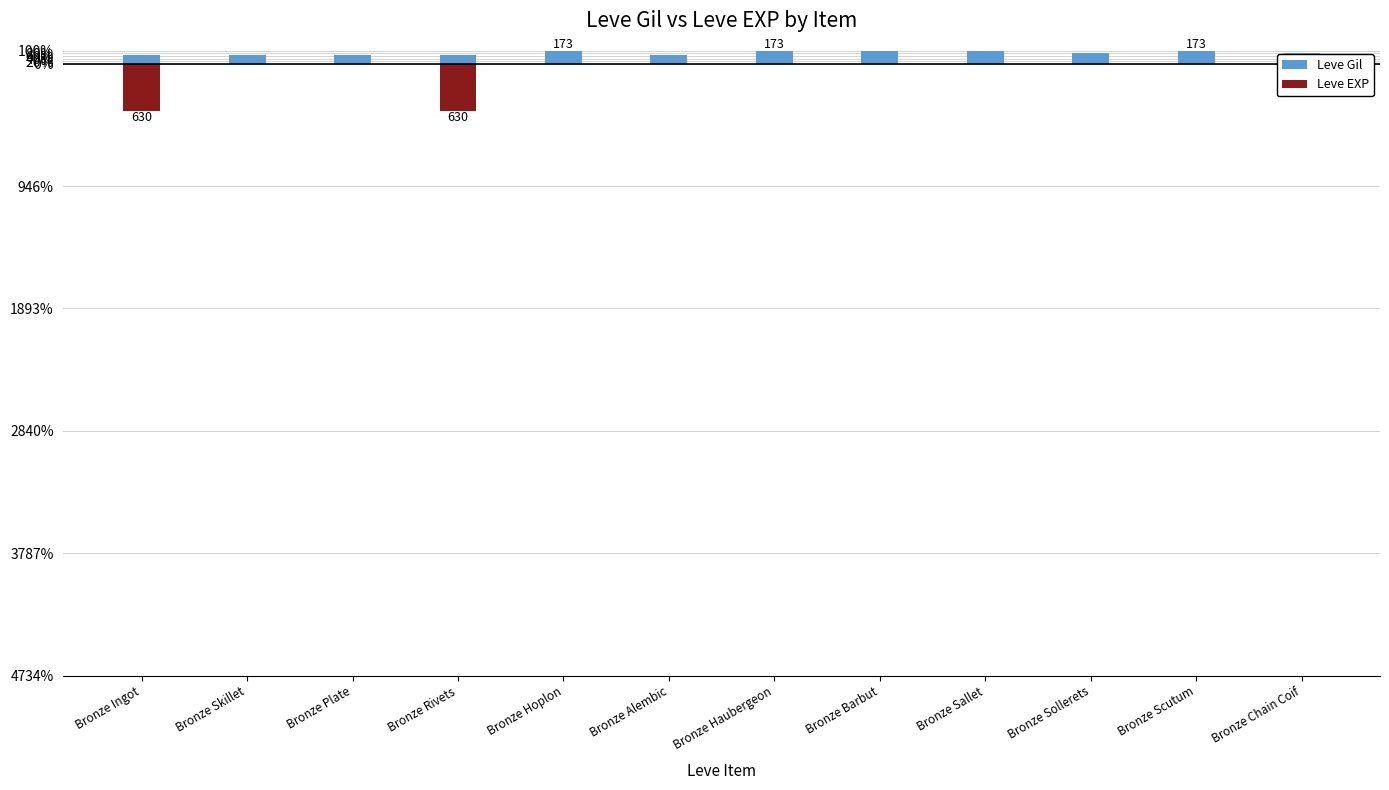

What is the difference between the highest and lowest values at Bronze Chain Coif?

149